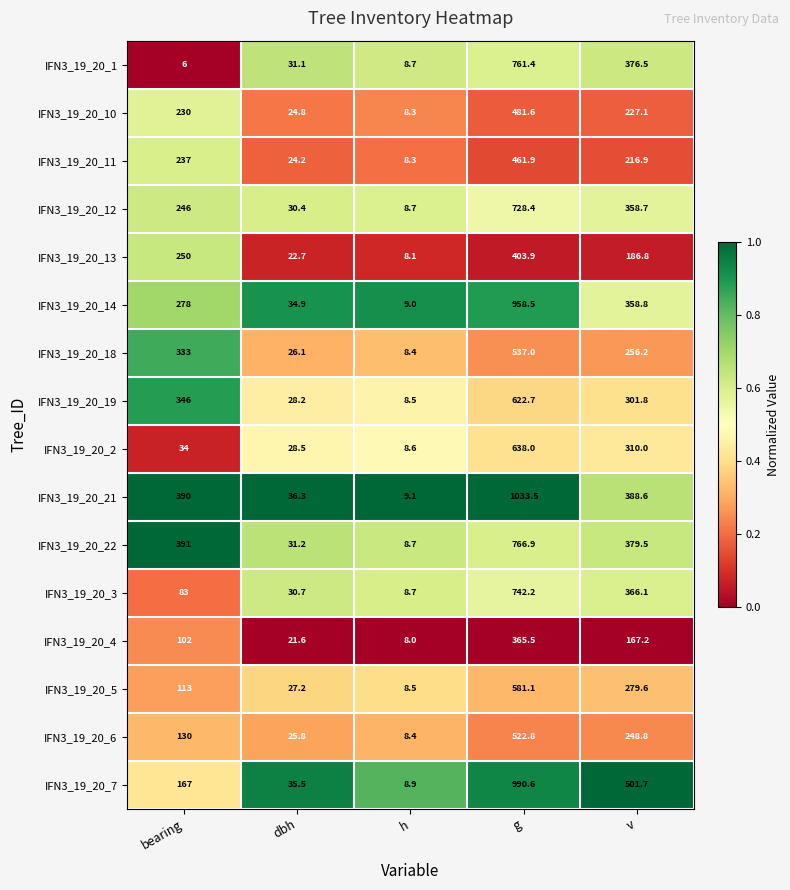

Which series has the largest total across all categories?

IFN3_19_20_21